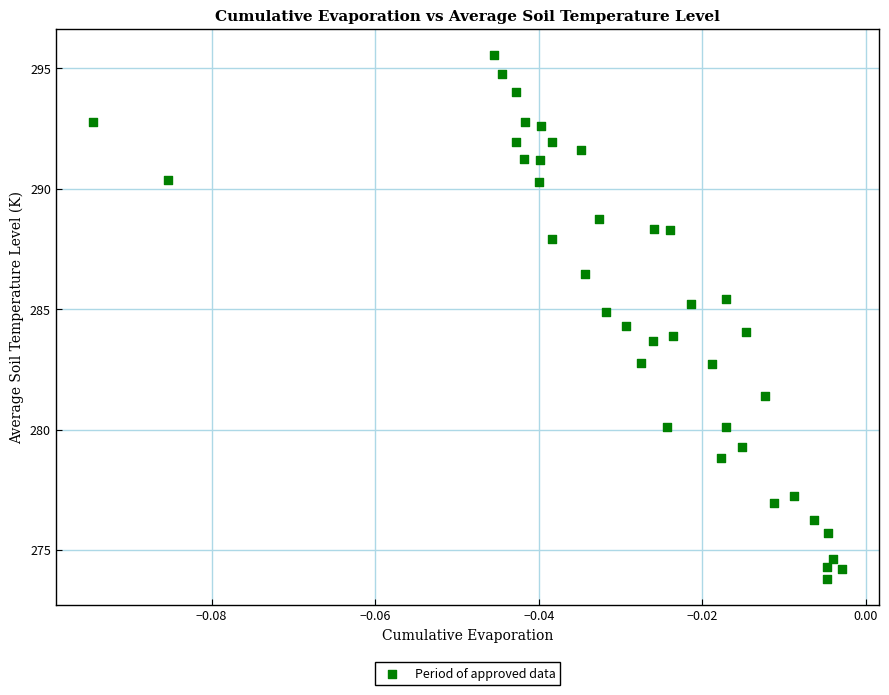

What is the range of Y values (max minus min)?

21.7